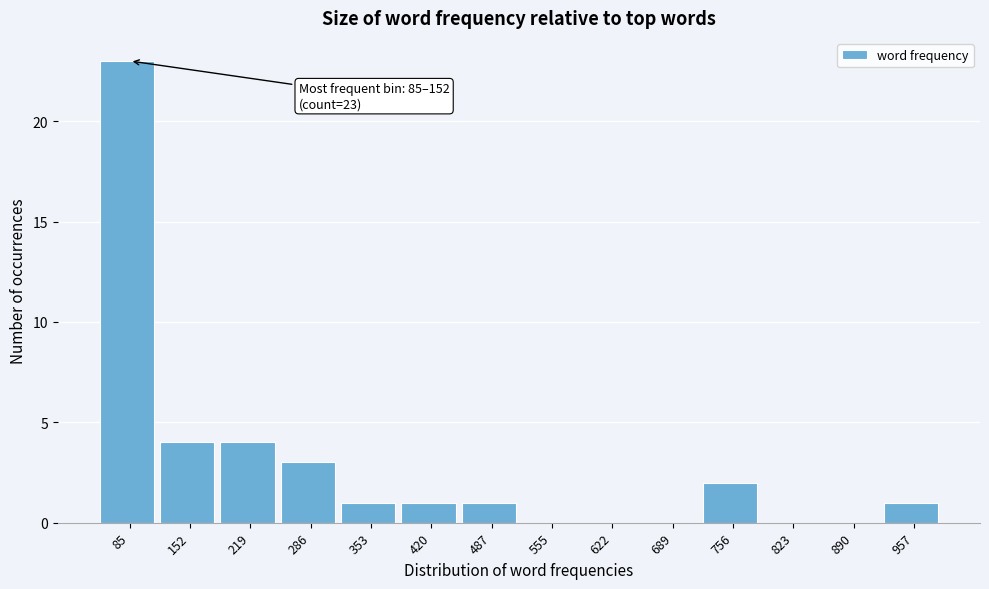

Reading left to right, what are all the values shown in this chart?

85=23	152=4	219=4	286=3	353=1	420=1	487=1	555=0	622=0	689=0	756=2	823=0	890=0	957=1